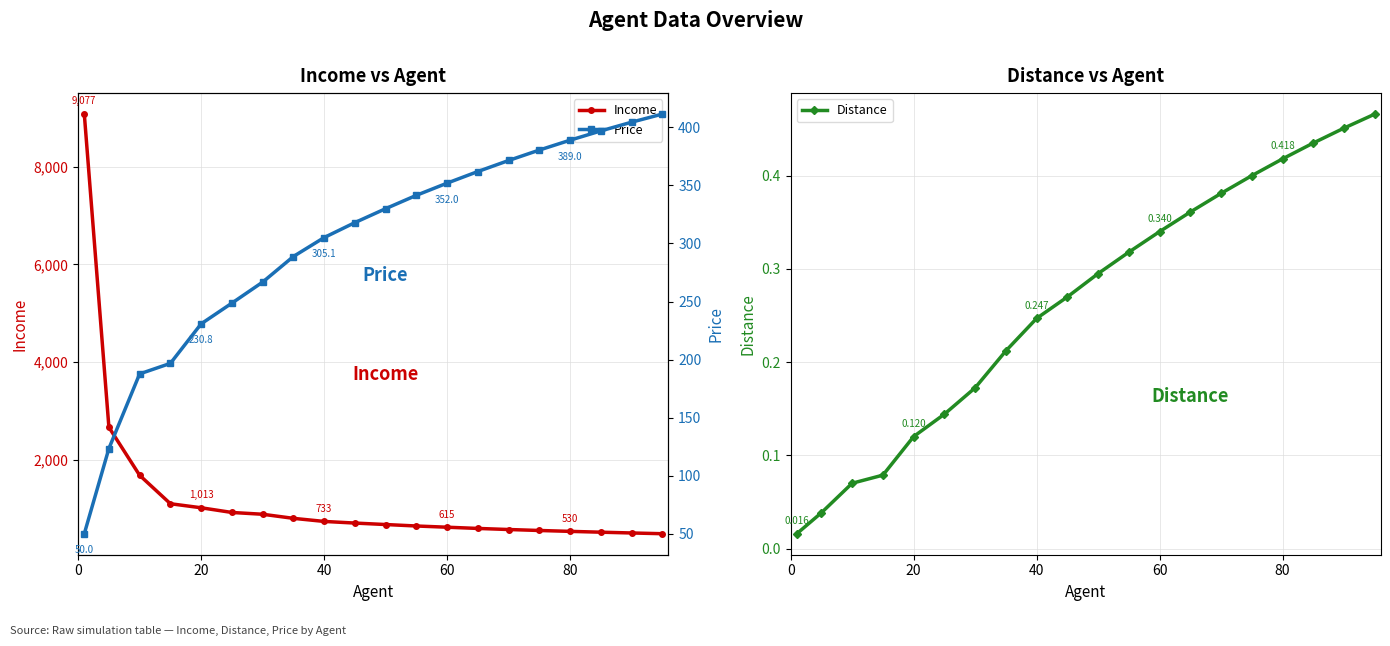

What is the lowest value of the Price series?

50.0